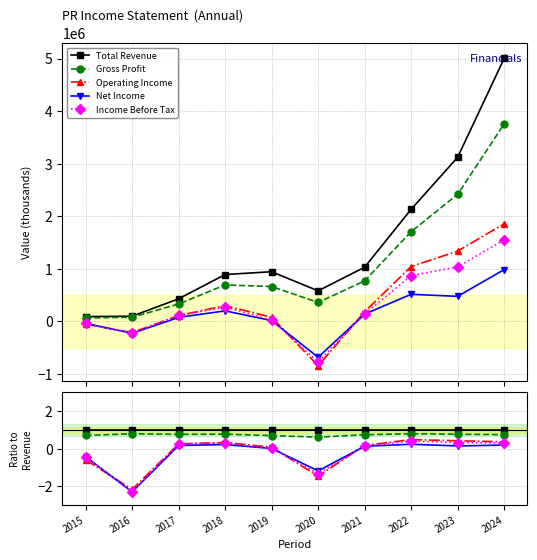

How many interior local valleys does the Operating Income series have?

2